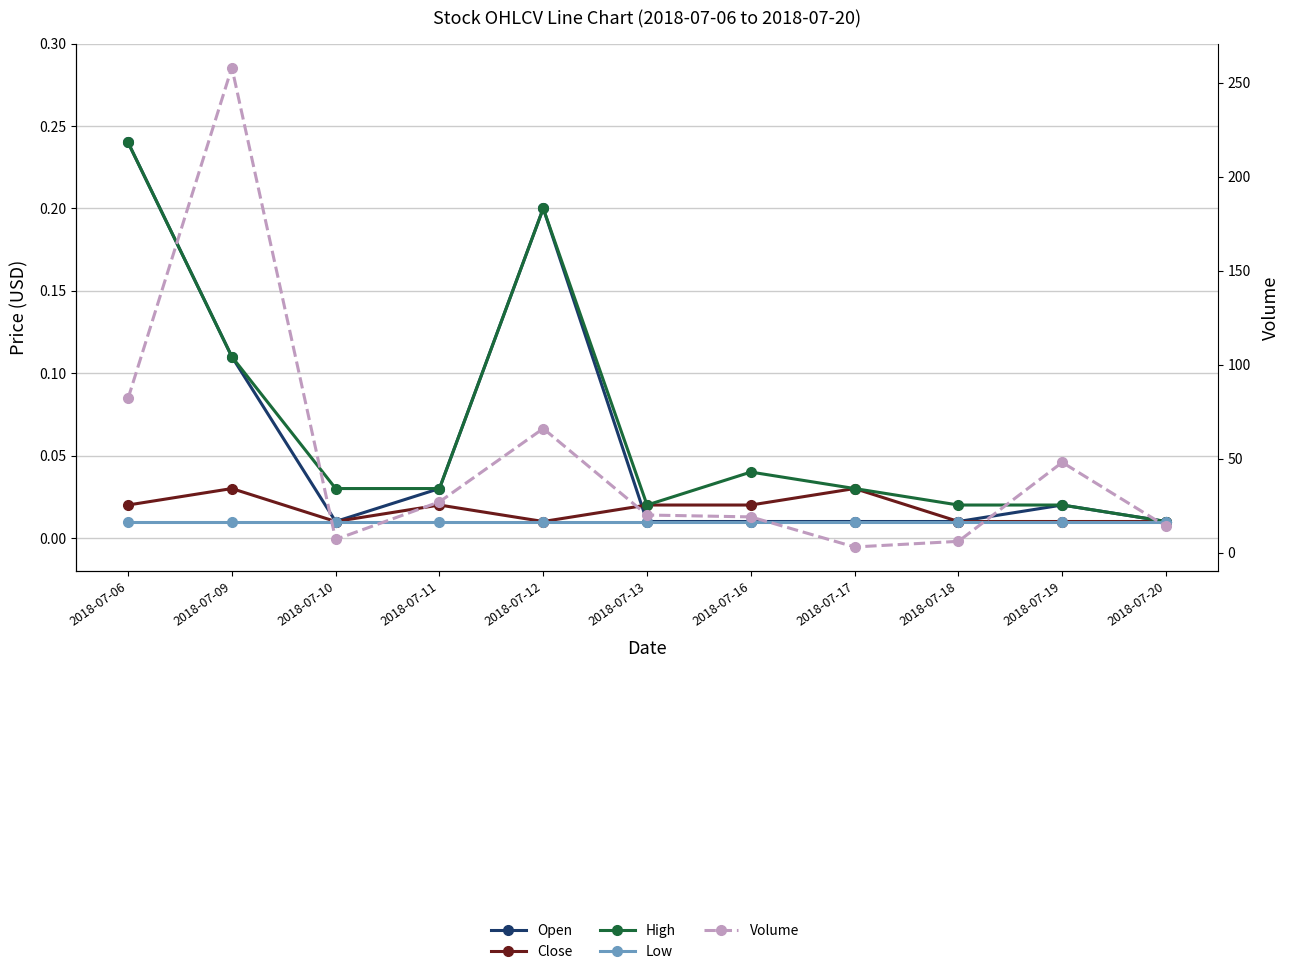

True or false: Volume has a value of 66.0 at 2018-07-12.

True